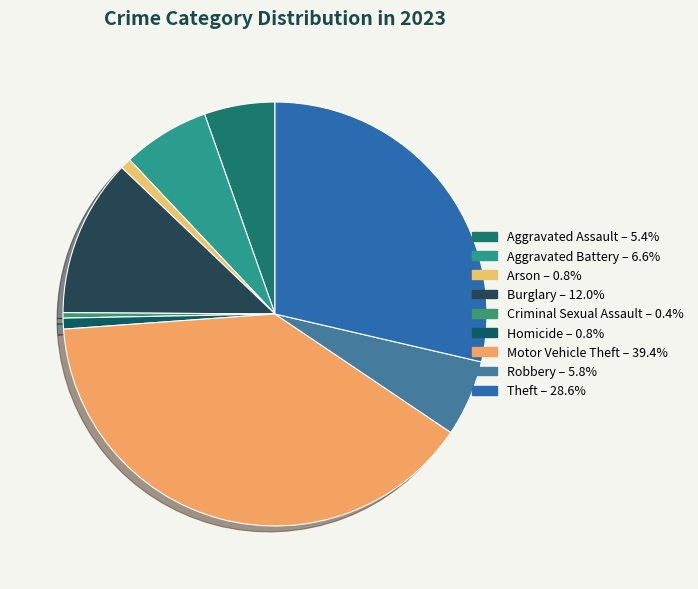

Rank the categories by value from highest to lowest.

Motor Vehicle Theft, Theft, Burglary, Aggravated Battery, Robbery, Aggravated Assault, Arson, Homicide, Criminal Sexual Assault